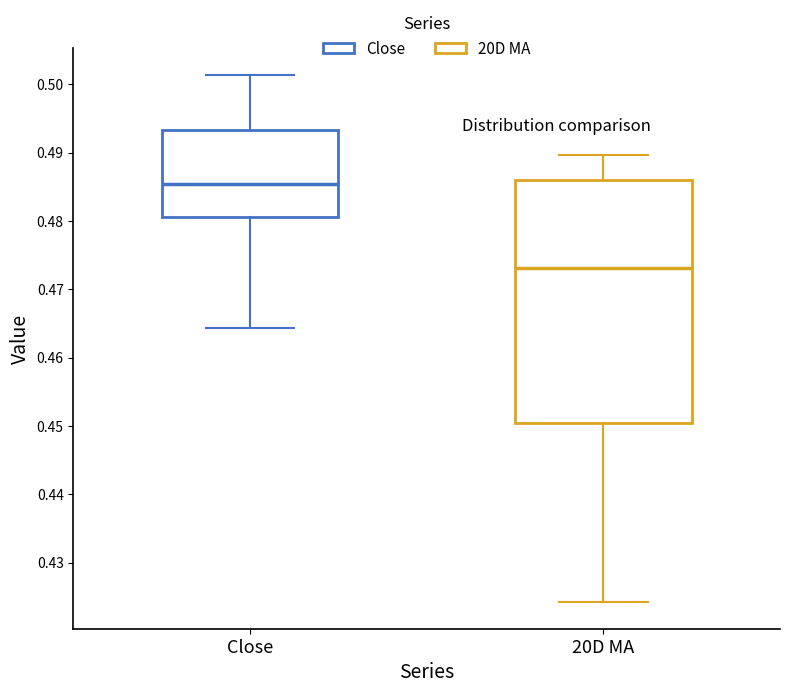

Which box is the tallest, from its lower edge to its upper edge?

20D MA